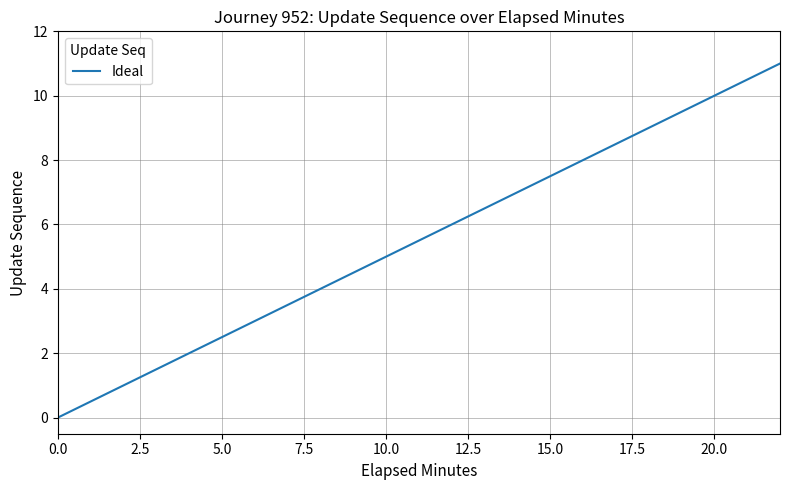

How many values are above zero?

11